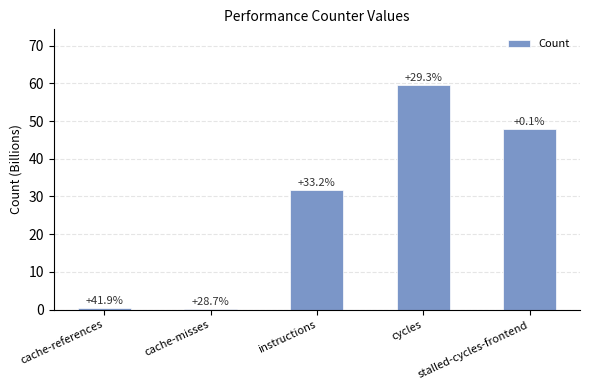

Does the chart contain any negative values?

No